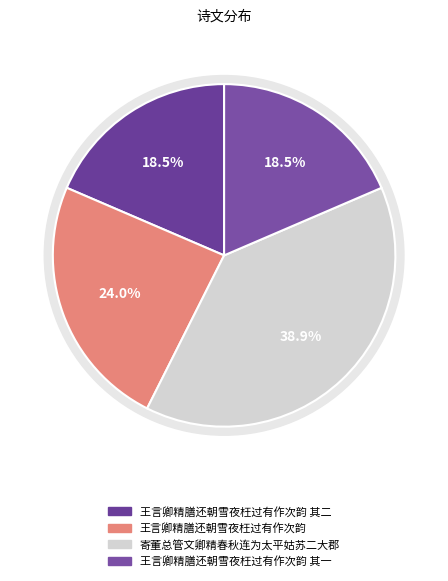

Count the number of slices in the pie.

4